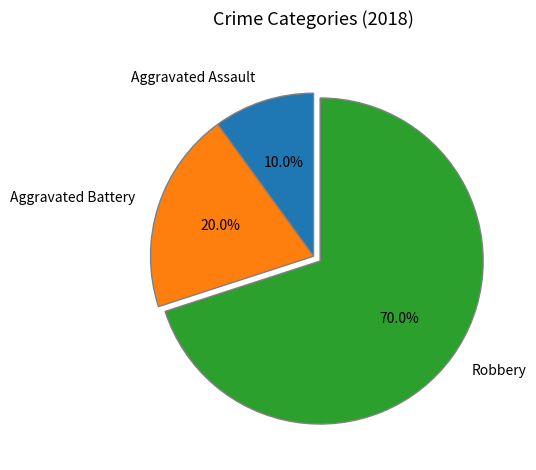

Is there a majority slice in this chart?

Yes